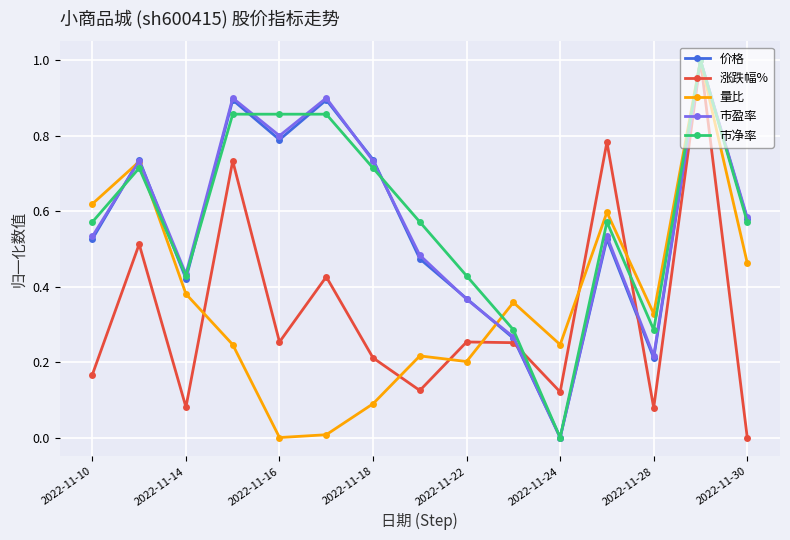

What is the maximum value for 量比?

1.0